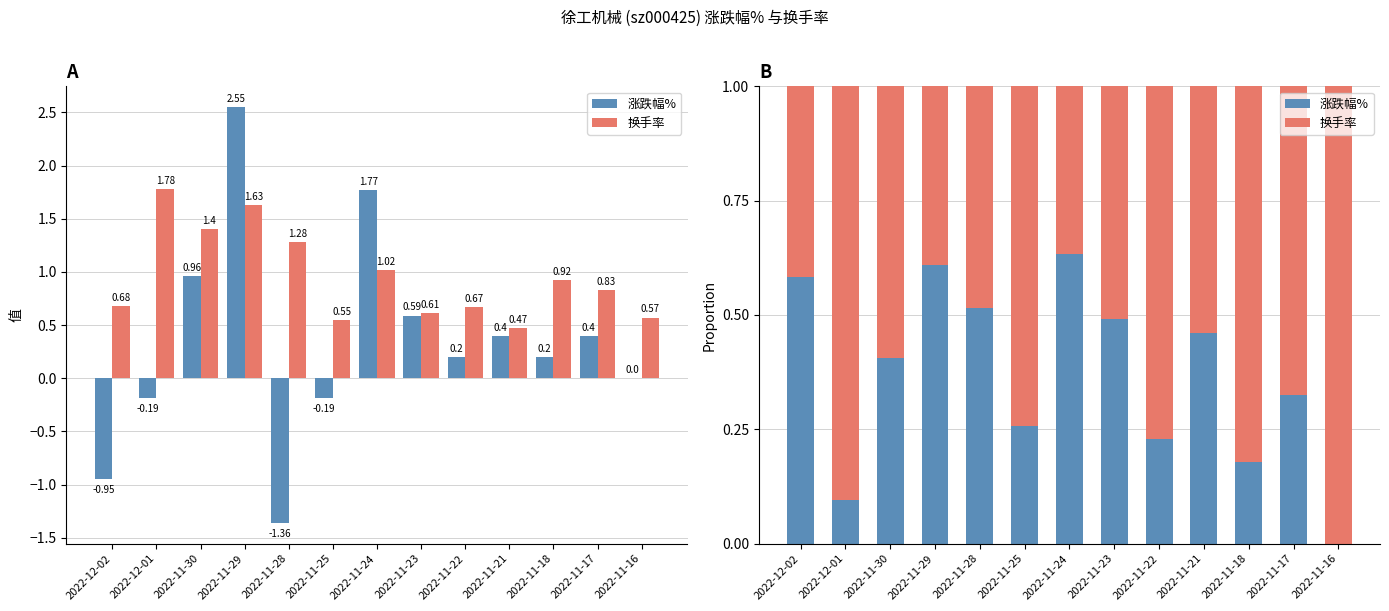

What is the label of the 2nd bar from the left?

2022-12-01